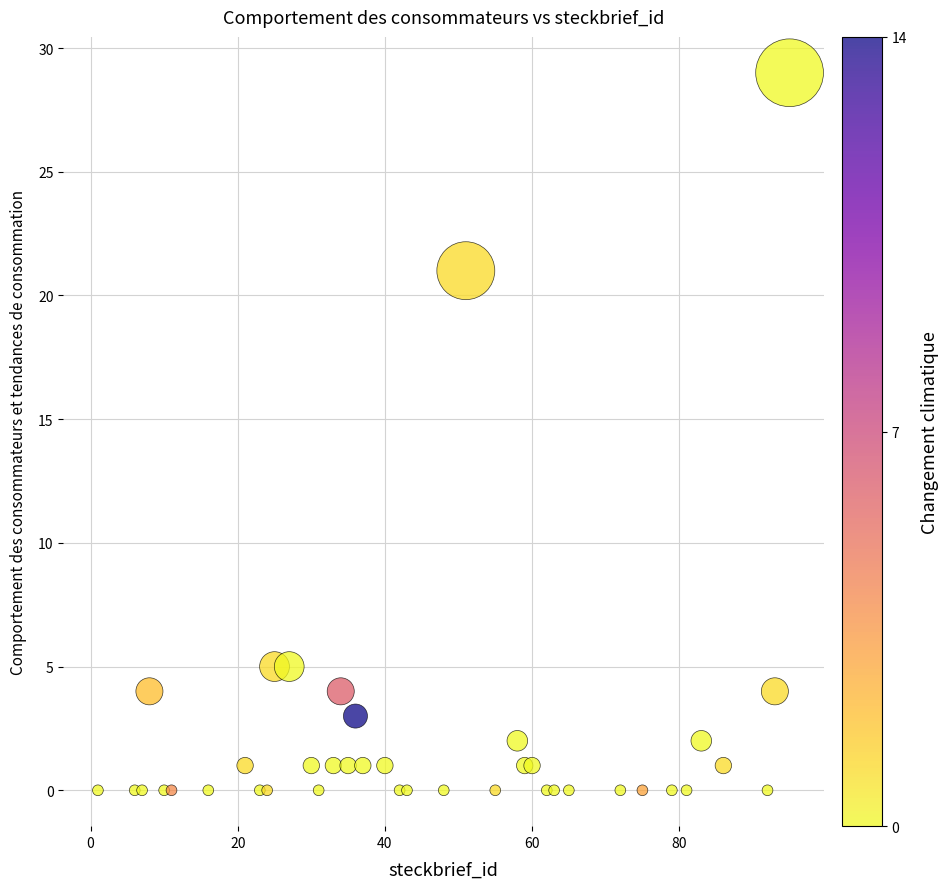

What Y value in the scatter plot is closest to 14?

21